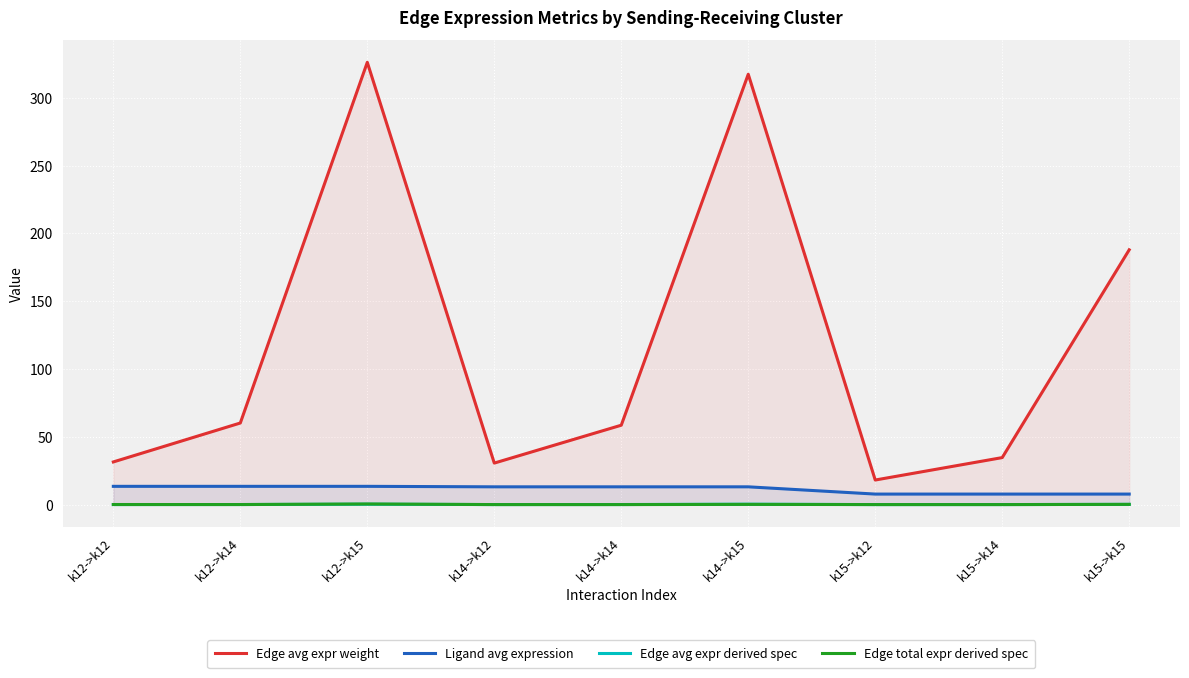

How many values in the Edge avg expr weight series are below 58?

4